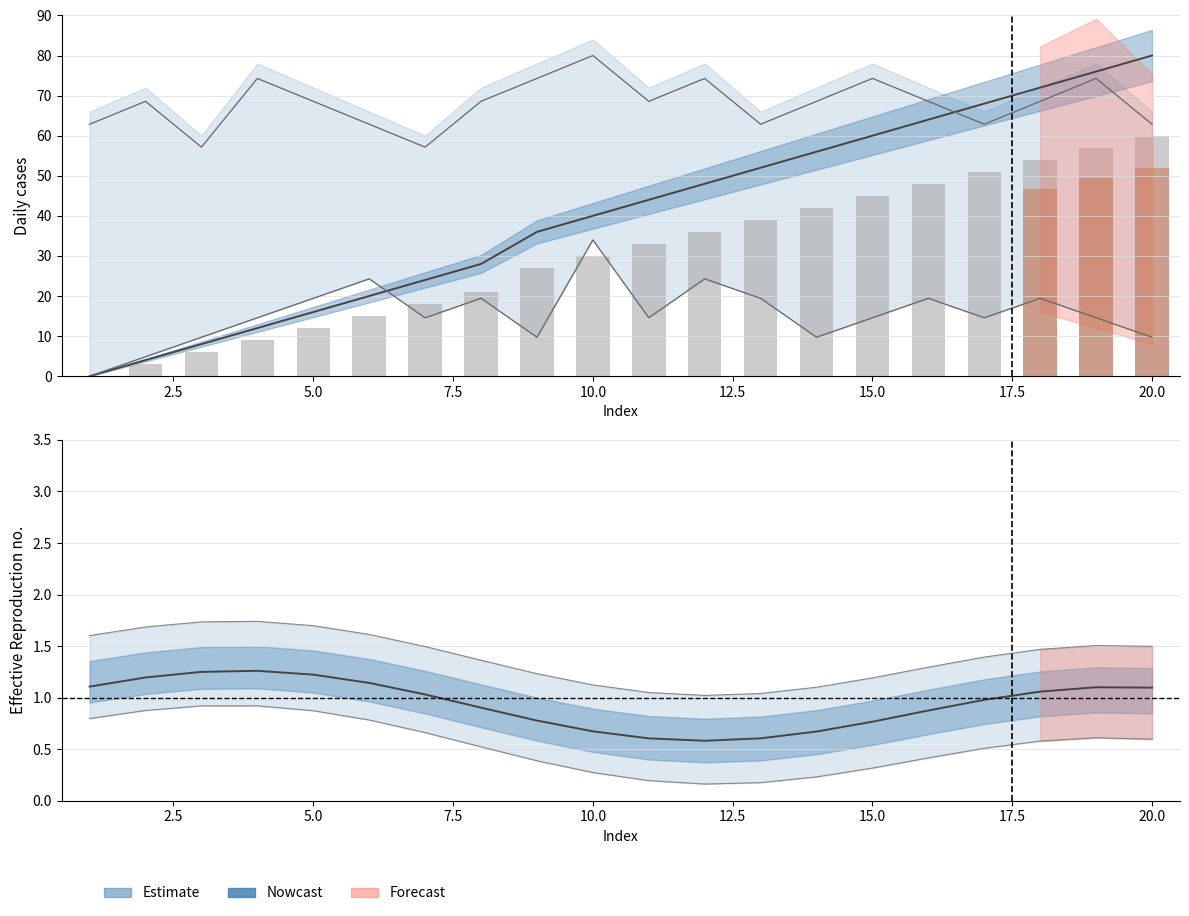

How many groups of bars are there?

20